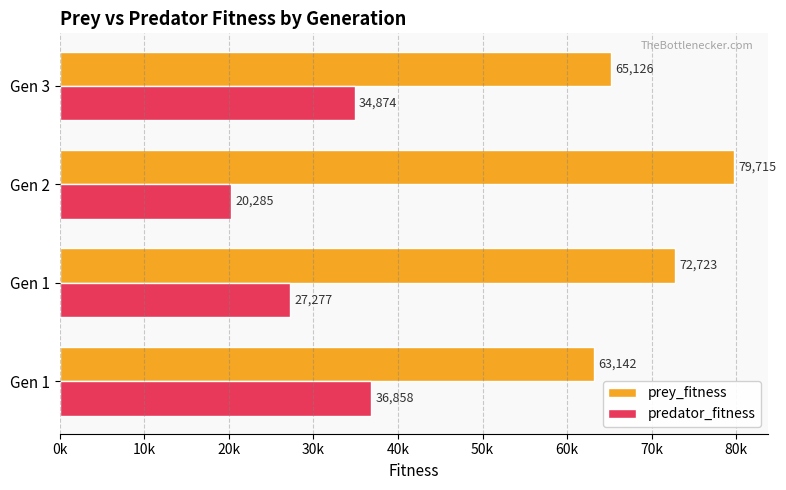

What are all the series names shown in the legend?

prey_fitness, predator_fitness